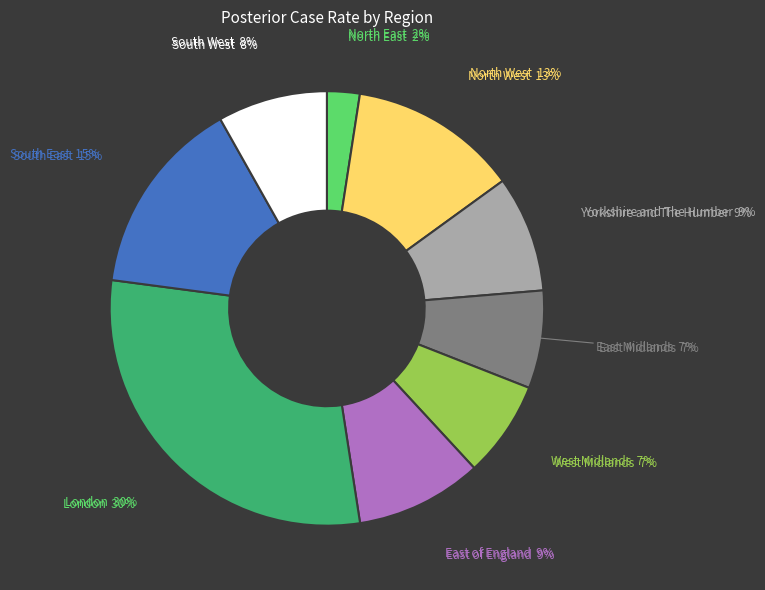

To the nearest percent, what is the average slice percentage?

11%